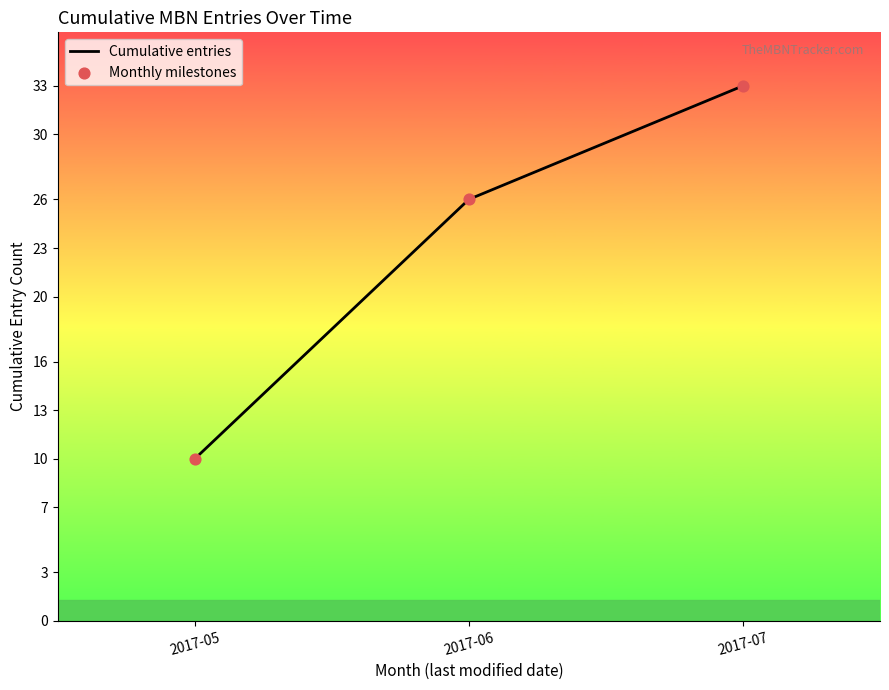

The value at 2017-07 is 33. True or false?

True